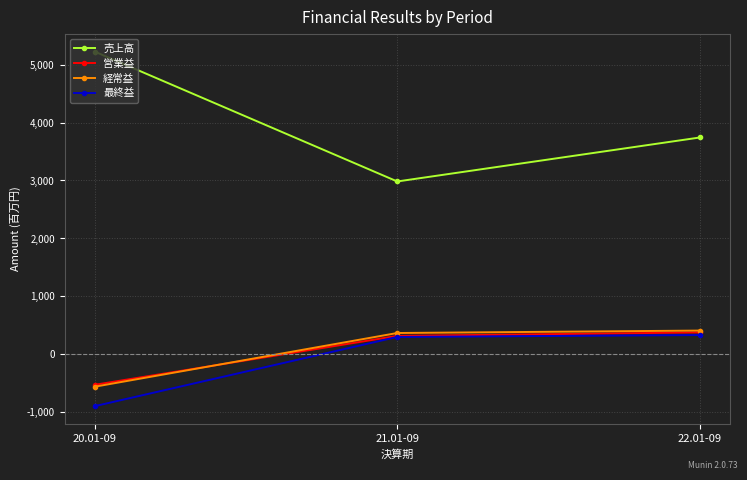

Reading right to left, list all the values displayed in this chart.

売上高: 3743	2983	5227
営業益: 374	314	-531
経常益: 406	364	-564
最終益: 329	296	-900